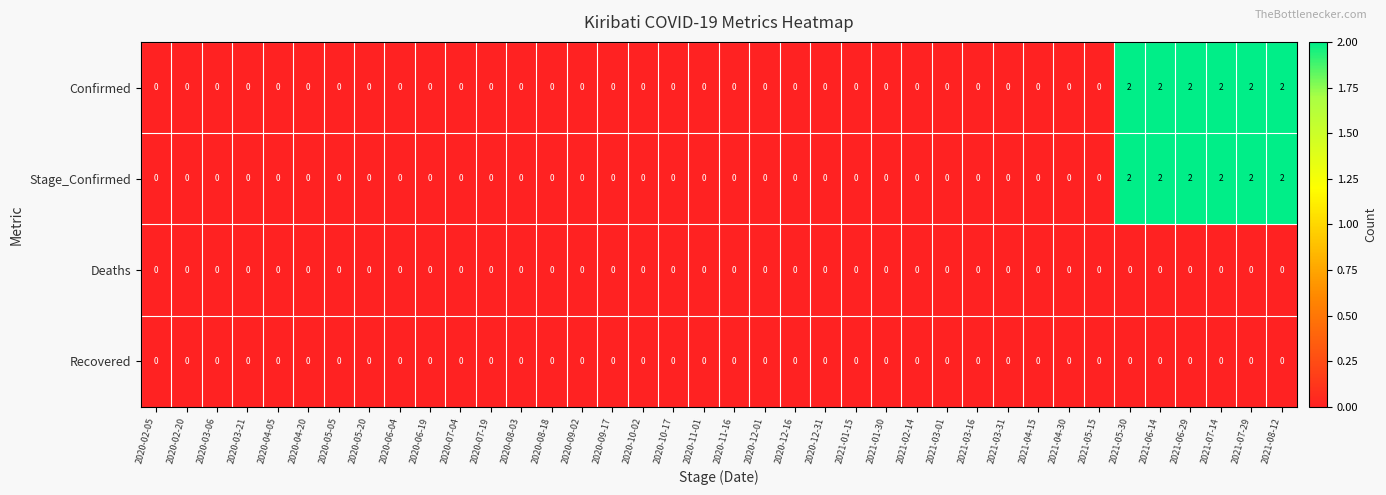

What is the sum of all Stage_Confirmed values?

12